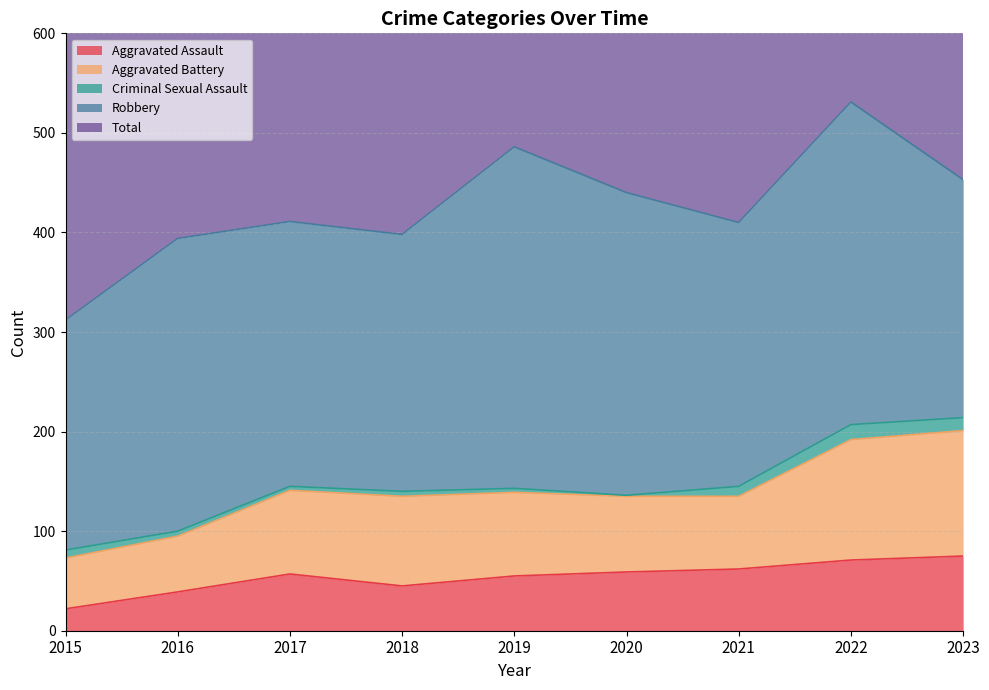

Read the Aggravated Battery value at 2016, to the nearest 5.

55